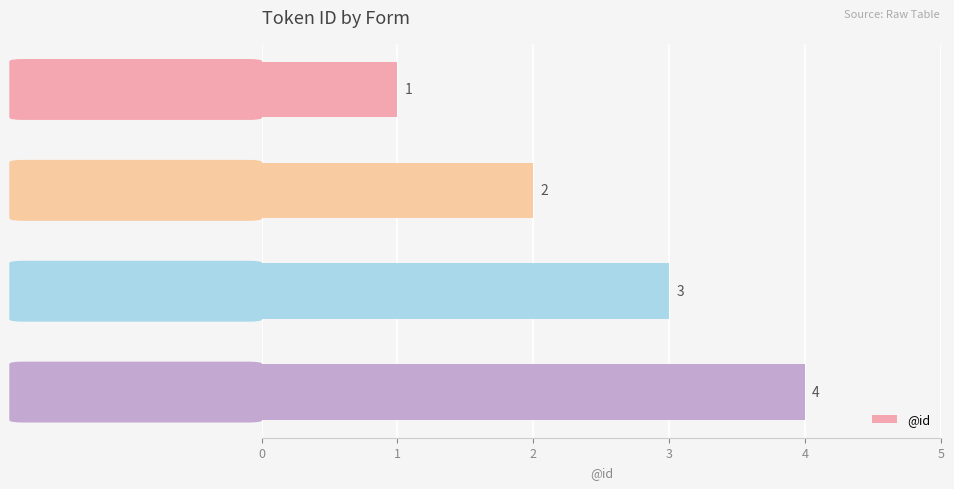

How many values are between 2 and 4?

3